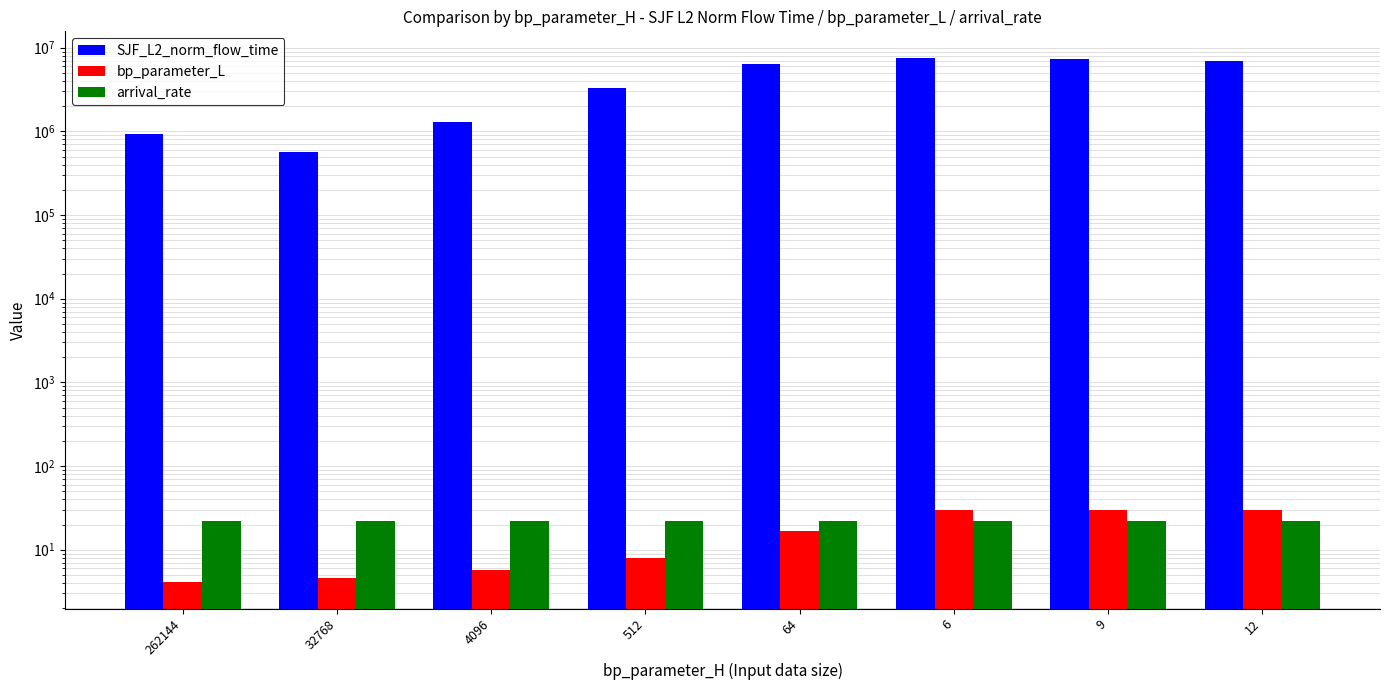

How many bars are there in total?

24